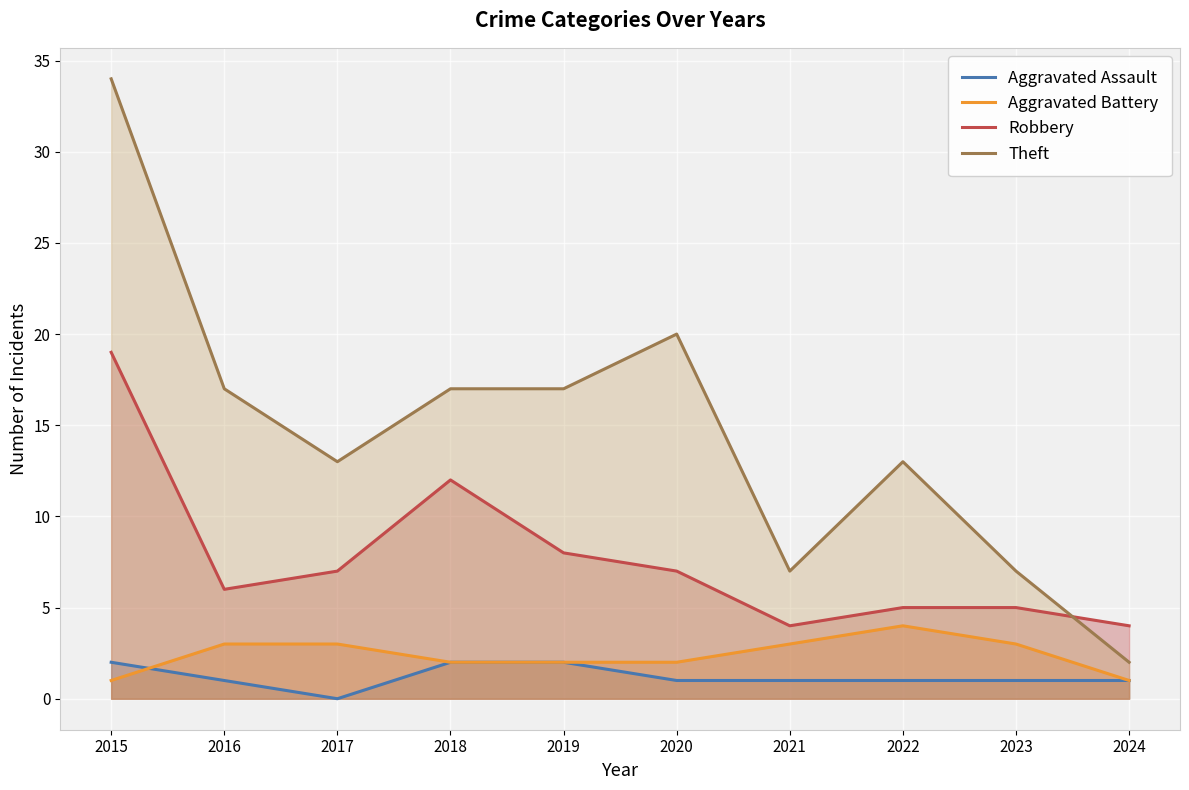

Rank the categories by Aggravated Assault value from lowest to highest.

2017, 2016, 2020, 2021, 2022, 2023, 2024, 2015, 2018, 2019